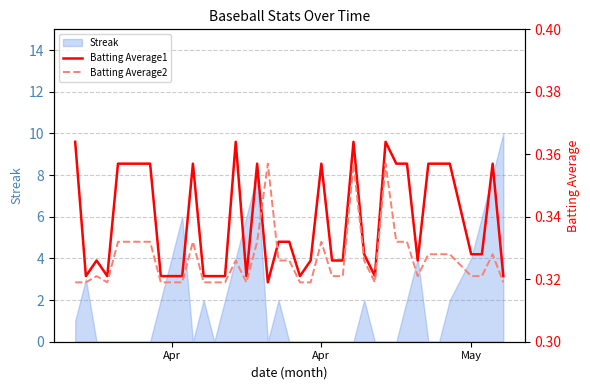

Does the chart have visible grid lines?

Yes